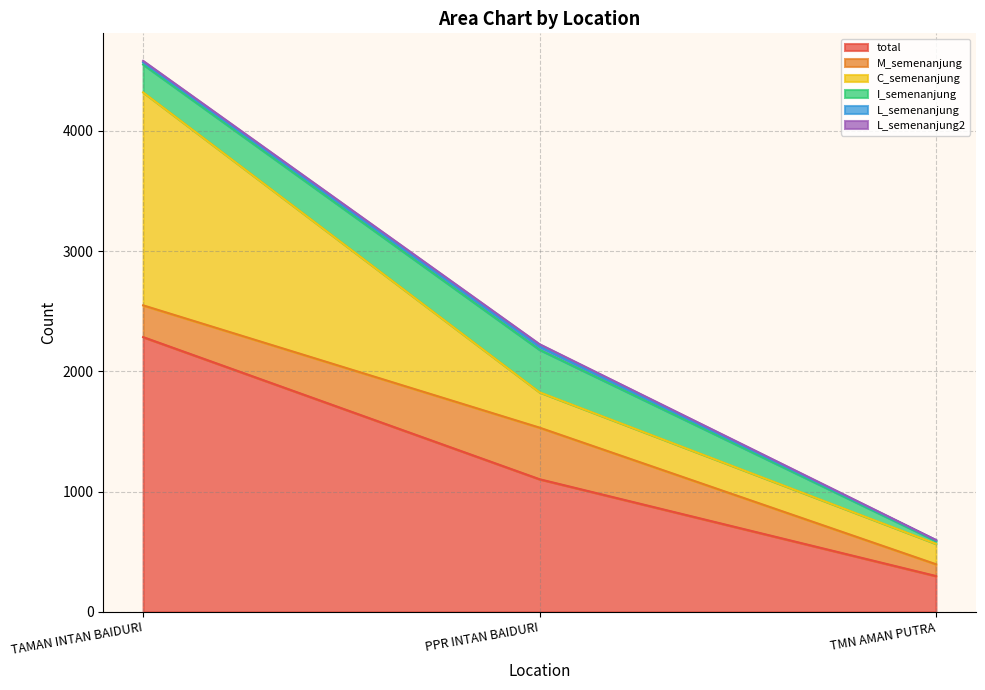

Does the chart display data point markers on the line(s)?

No